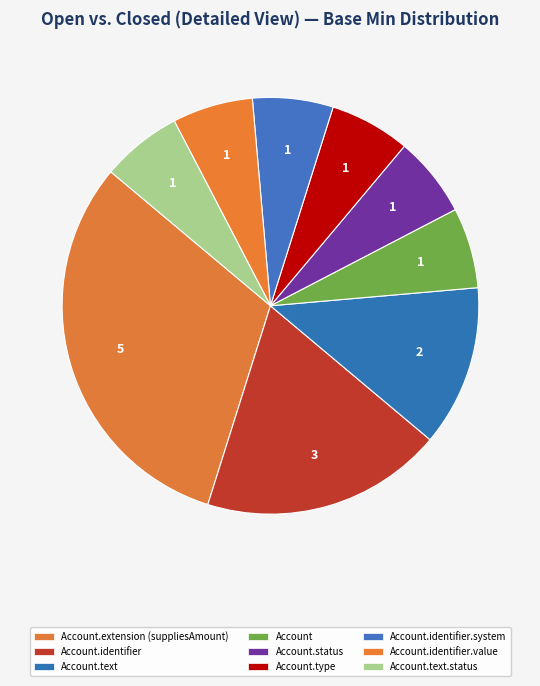

To the nearest percent, what portion does Account.type represent?

6%